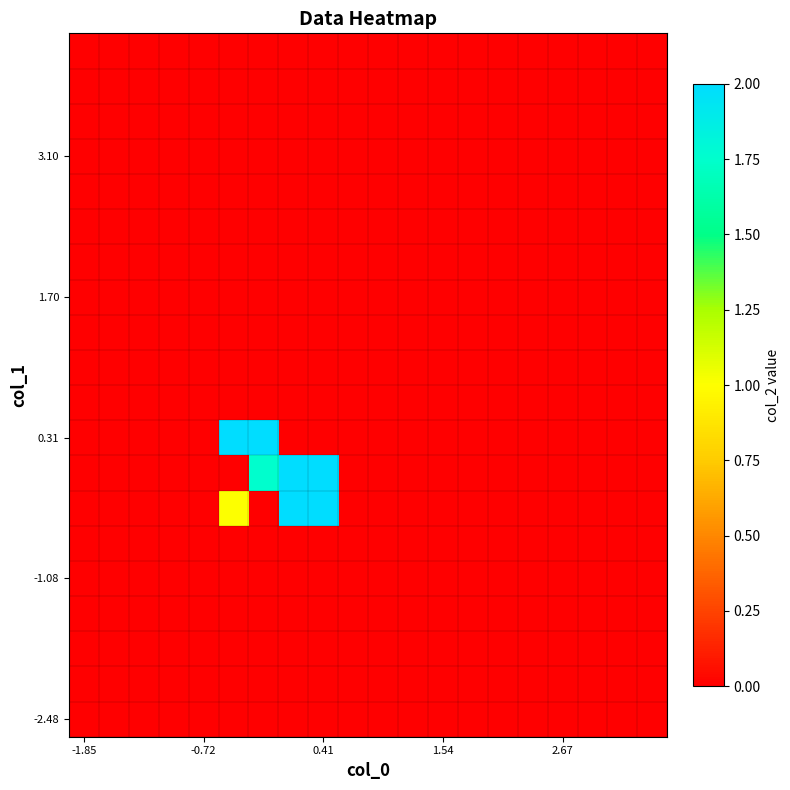

At which category is the sum across all series the highest?

7